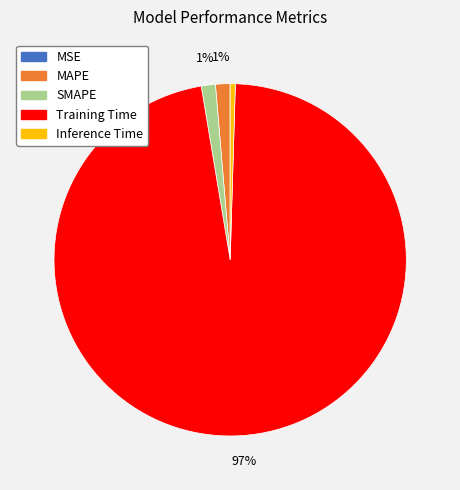

True or false: SMAPE accounts for 10% of the total.

False